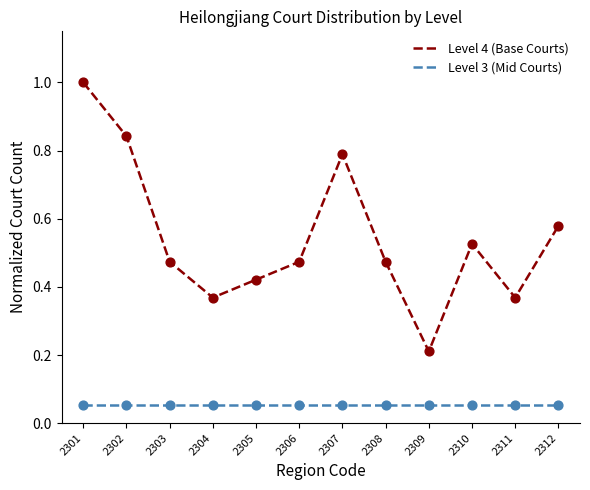

What are all the series names shown in the legend?

Level 4 (Base Courts), Level 3 (Mid Courts)